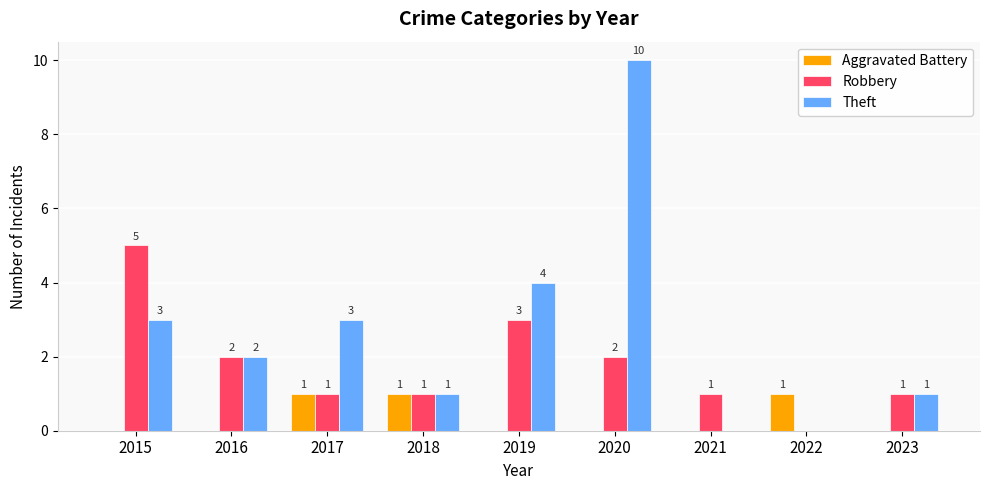

How many values in Theft are above zero?

7